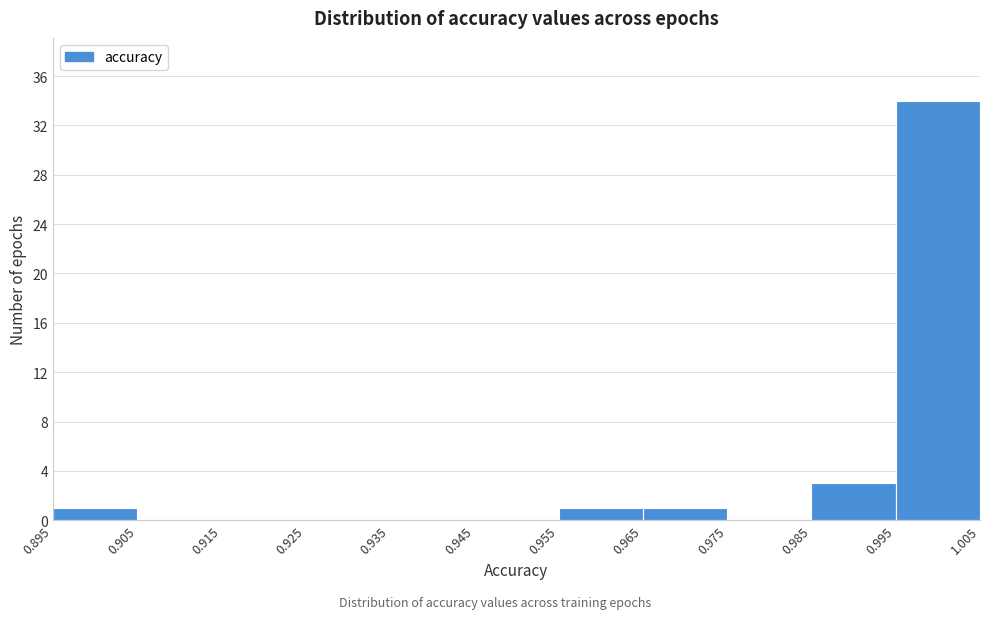

Over which range of the x-axis is the bar tallest?

0.995 to 1.005